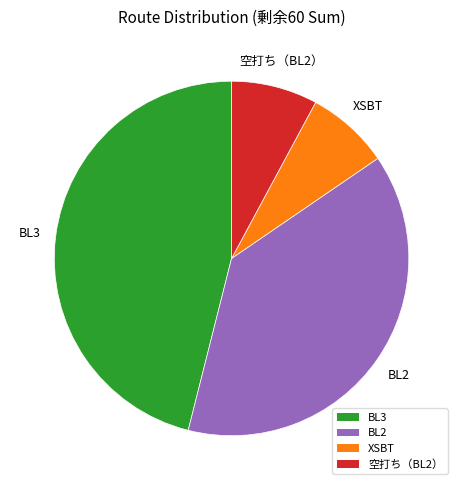

How many slices are in this pie chart?

4